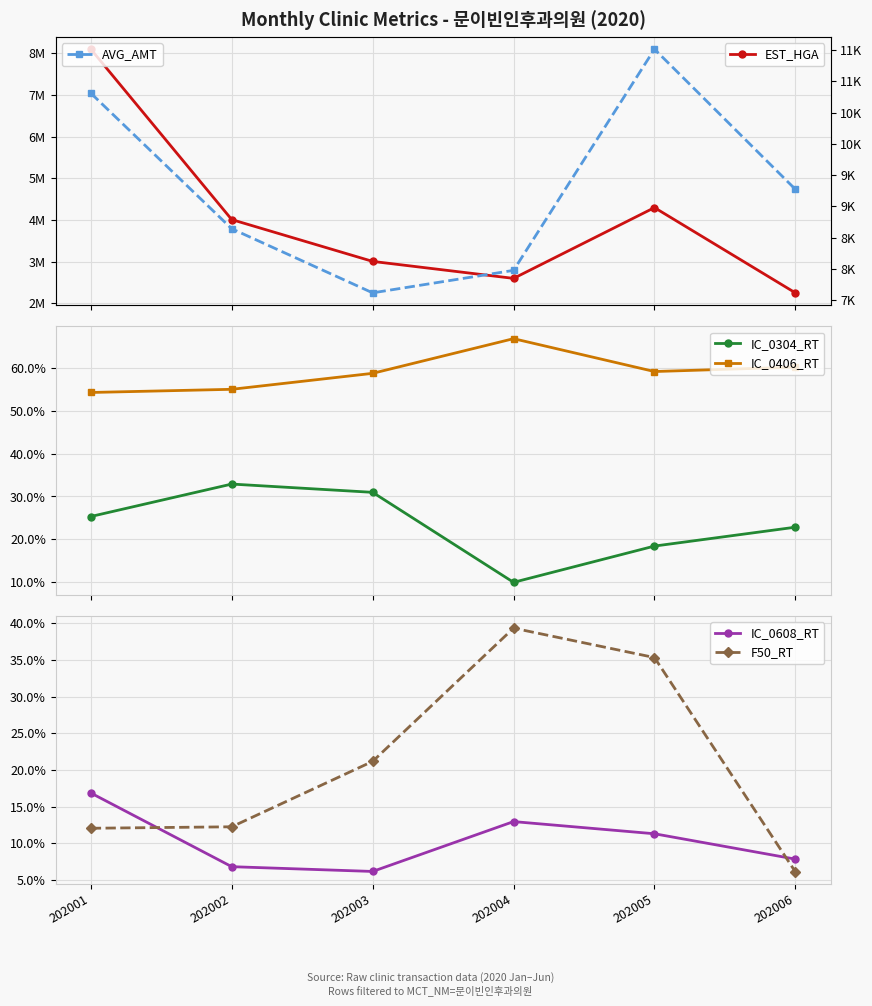

Is it true that EST_HGA equals 3707621.9 at 202006?

False